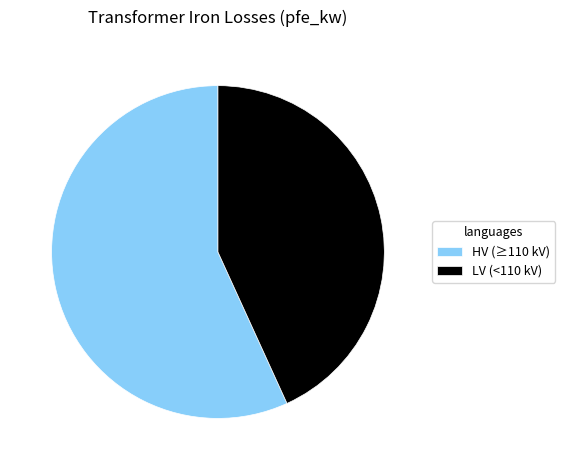

Is the sum of HV (≥110 kV) and LV (<110 kV) greater than half?

Yes